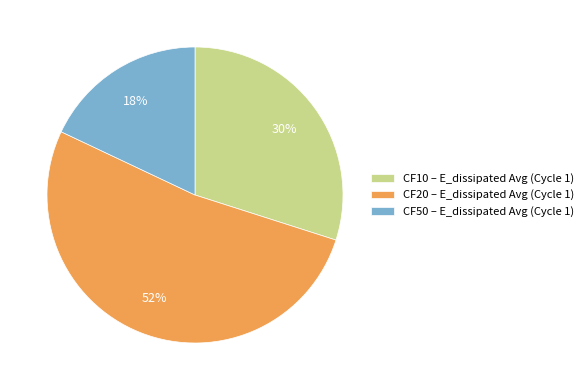

To the nearest percent, what portion does CF50 – E_dissipated Avg (Cycle 1) represent?

18%